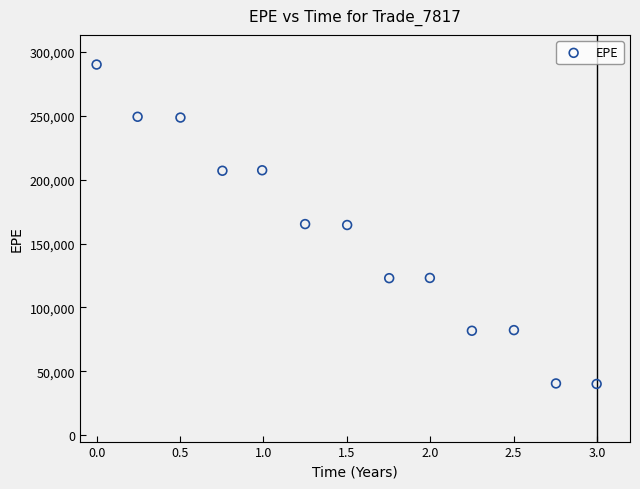

What is the range of Y values (max minus min)?

250065.8